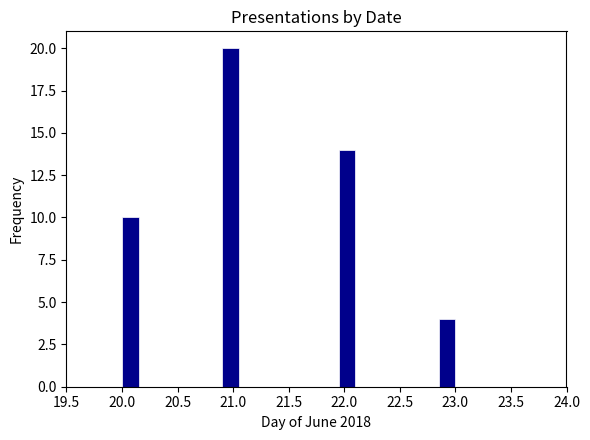

Read against the x-axis, roughly where is the centre of the tallest bar?

21.00